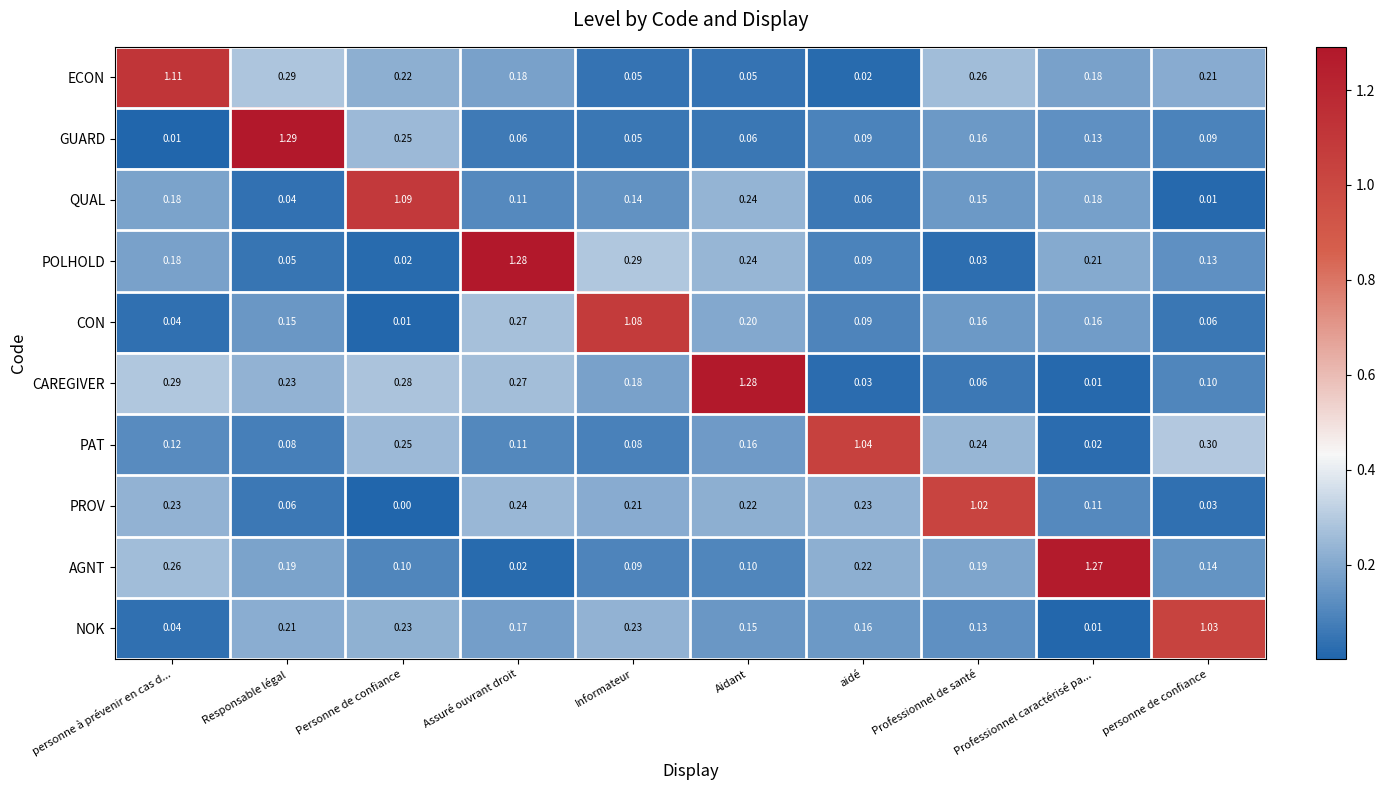

Rank the series at Responsable légal from lowest to highest value.

QUAL, POLHOLD, PROV, PAT, CON, AGNT, NOK, CAREGIVER, ECON, GUARD